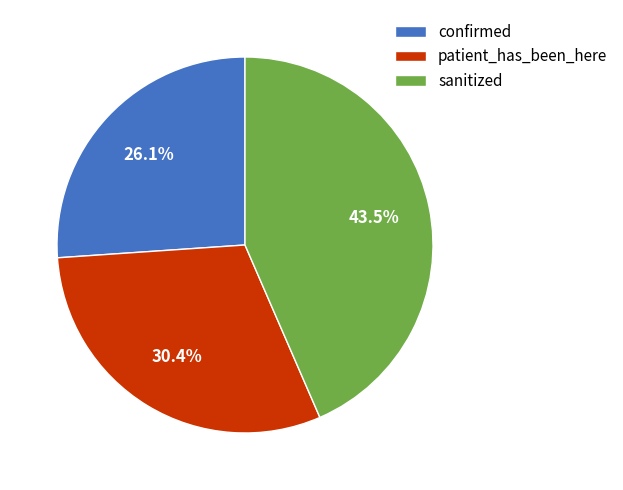

Approximately how many times larger is the value at patient_has_been_here compared to sanitized?

0.7